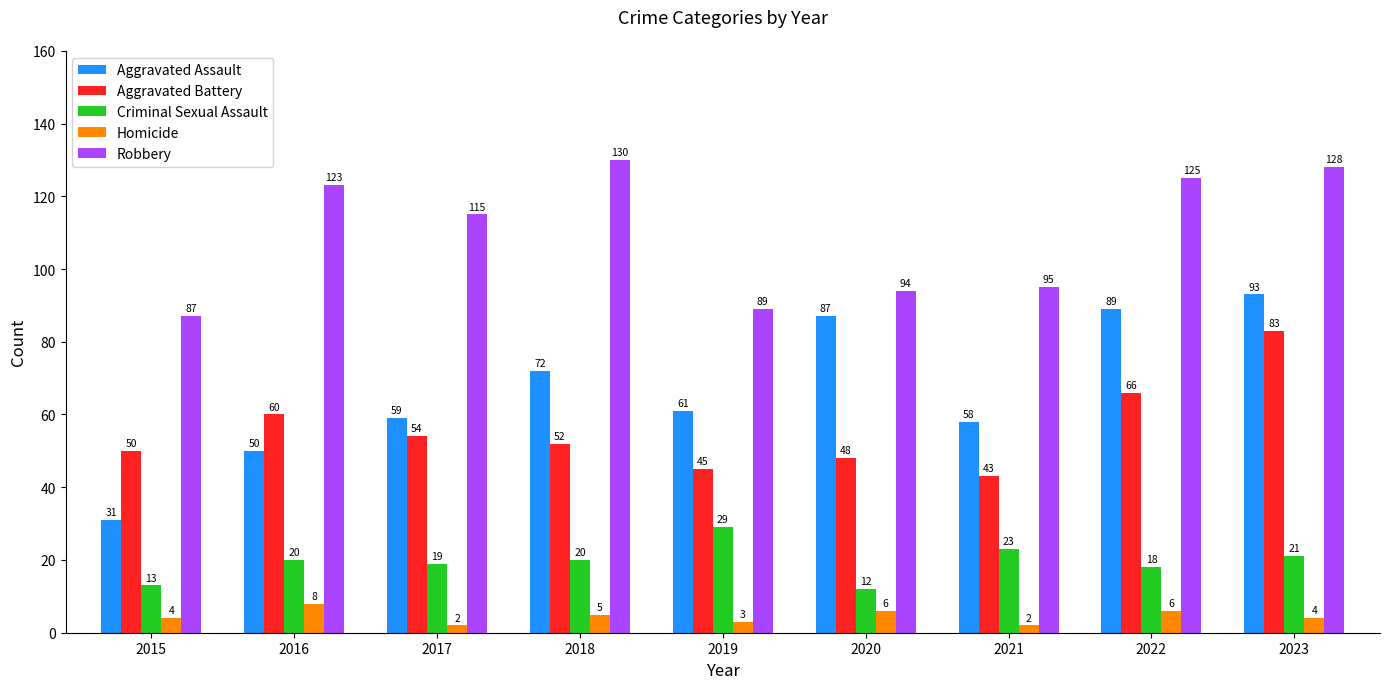

What is the value of the Criminal Sexual Assault bar at the 2nd from the left?

20